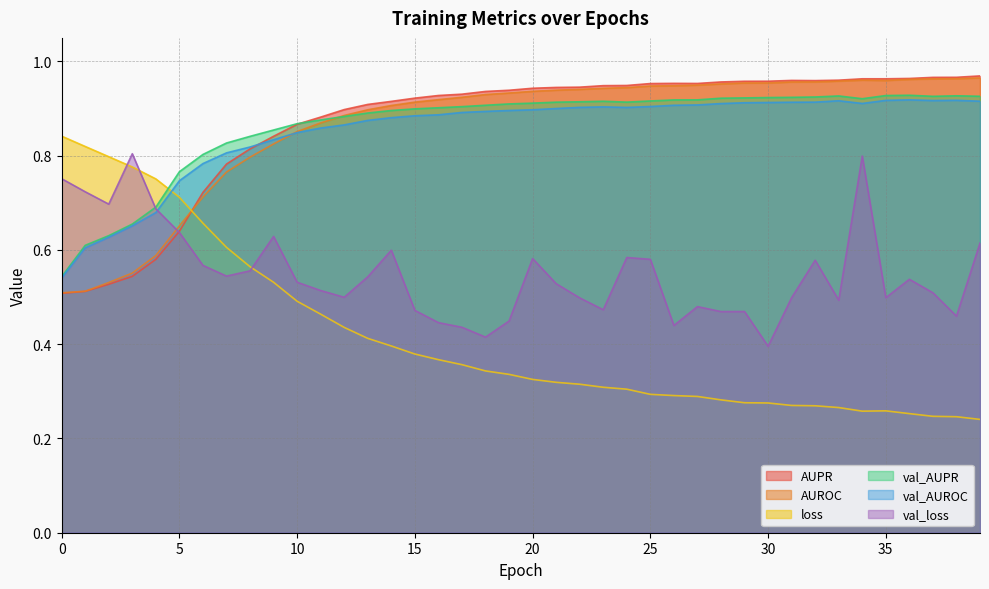

What is the sum of all val_AUROC values?

34.1